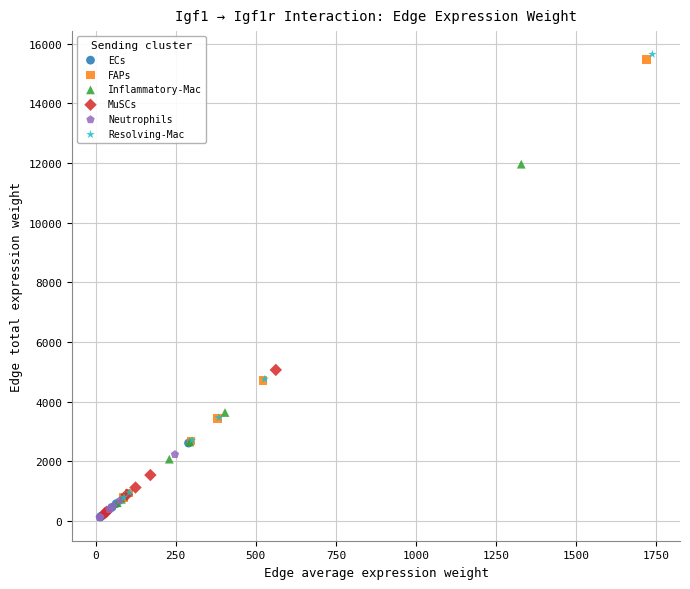

Which series contains the highest Y value?

Resolving-Mac